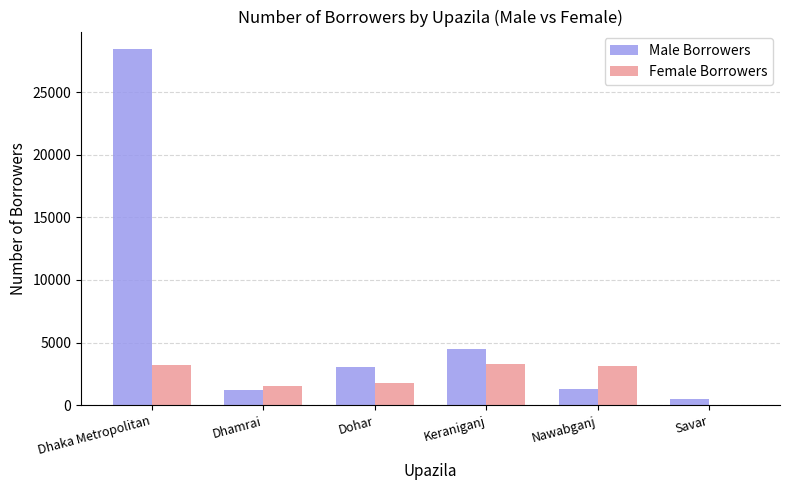

What is the sum of the Male Borrowers values at Nawabganj and Dhaka Metropolitan?

29737